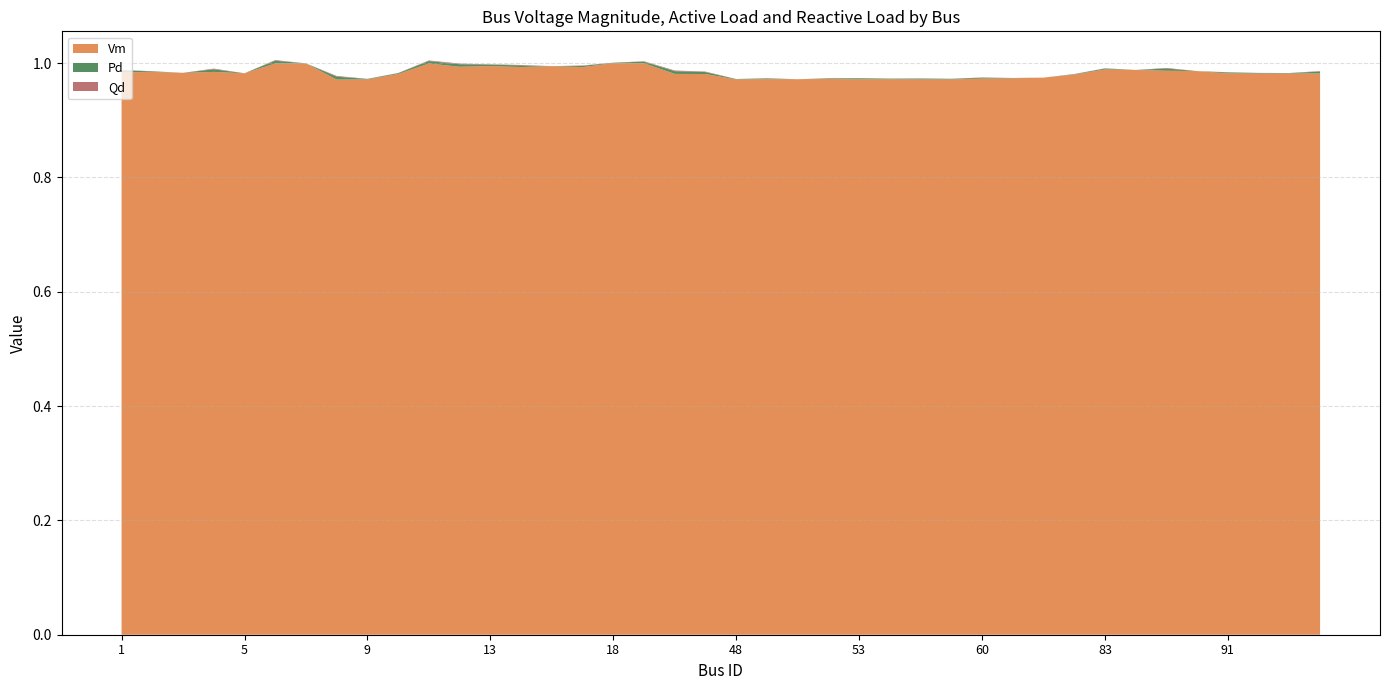

Reading right to left, list all the values displayed in this chart.

Vm: 1.0	1.0	1.0	1.0	1.0	1.0	1.0	1.0	1.0	1.0	1.0	1.0	1.0	1.0	1.0	1.0	1.0	1.0	1.0	1.0	1.0	1.0	1.0	1.0	1.0	1.0	1.0	1.0	1.0	1.0	1.0	1.0	1.0	1.0	1.0	1.0	1.0	1.0	1.0	1.0
Pd: 0.0	0.0	0.0	0.0	0.0	0.0	0.0	0.0	0.0	0.0	0.0	0.0	0.0	0.0	0.0	0.0	0.0	0.0	0.0	0.0	0.0	0.0	0.0	0.0	0.0	0.0	0.0	0.0	0.0	0.0	0.0	0.0	0.0	0.0	0.0	0.0	0.0	0.0	0.0	0.0
Qd: 0.0	0.0	0.0	0.0	0.0	0.0	0.0	0.0	0.0	0.0	0.0	0.0	0.0	0.0	0.0	0.0	0.0	0.0	0.0	0.0	0.0	0.0	0.0	0.0	0.0	0.0	0.0	0.0	0.0	0.0	0.0	0.0	0.0	0.0	0.0	0.0	0.0	0.0	0.0	0.0